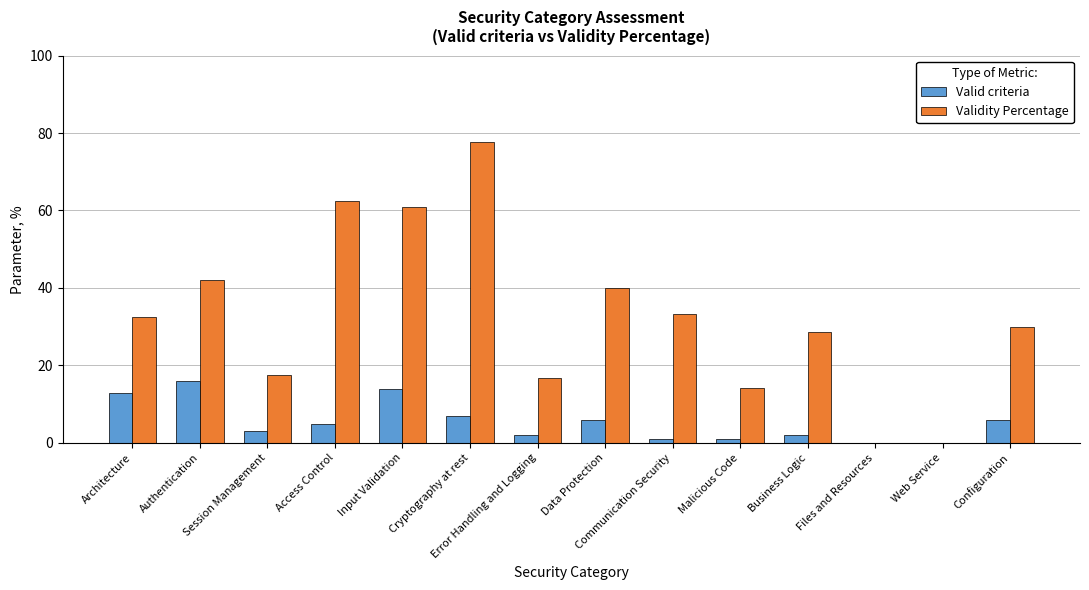

What is the total value across all series at Authentication?

58.1